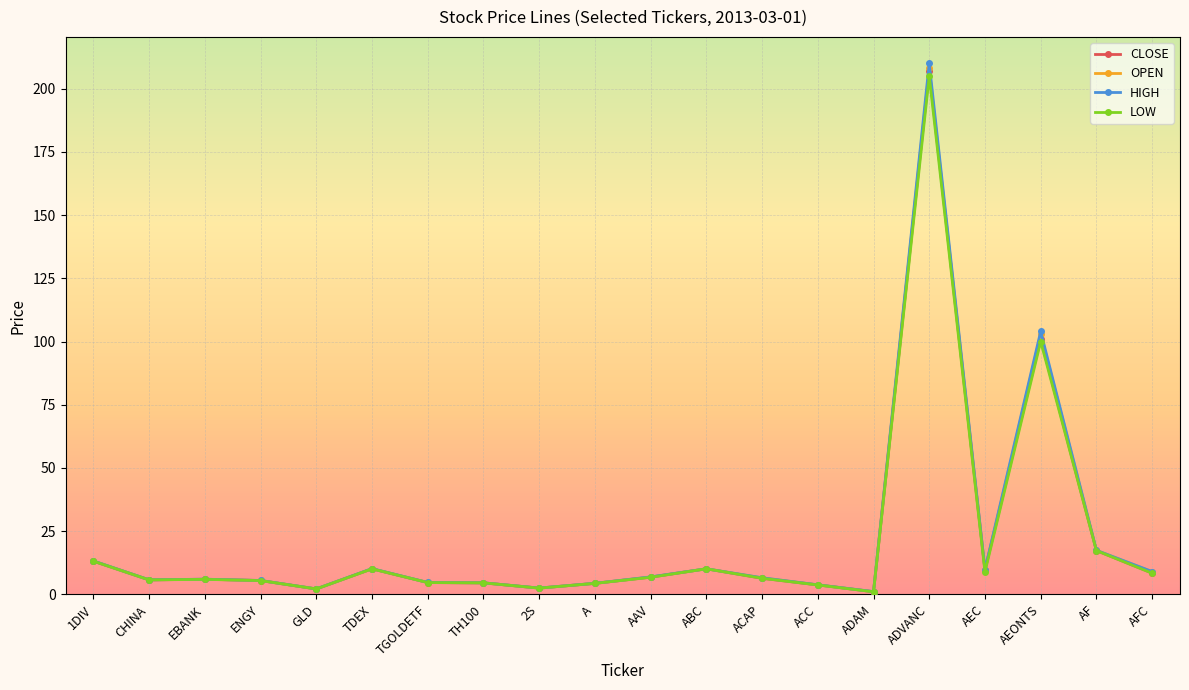

In LOW, how many points are lower than both neighbors (excluding endpoints)?

5